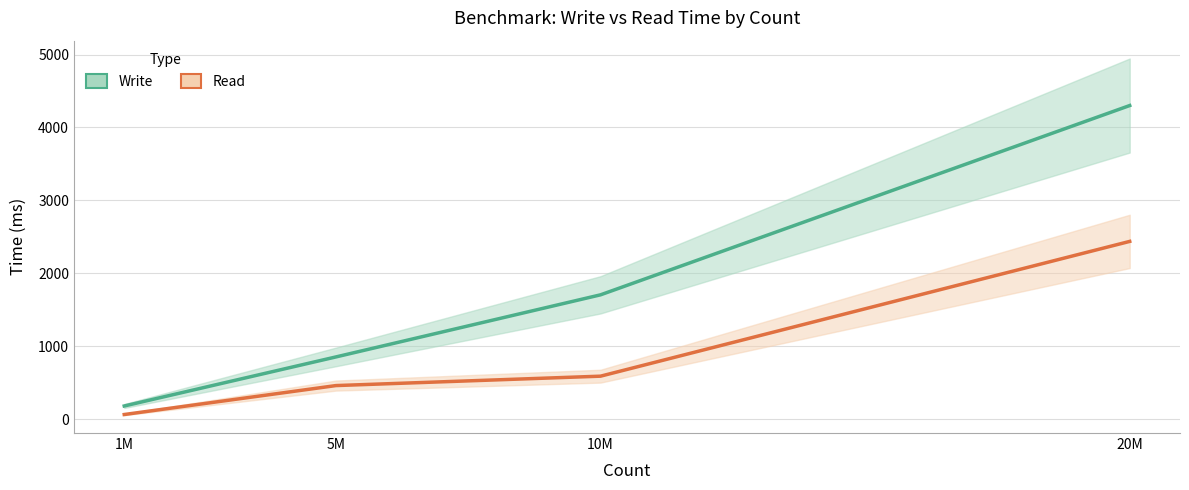

What is the difference between the Read values at 20M and 1M?

2375